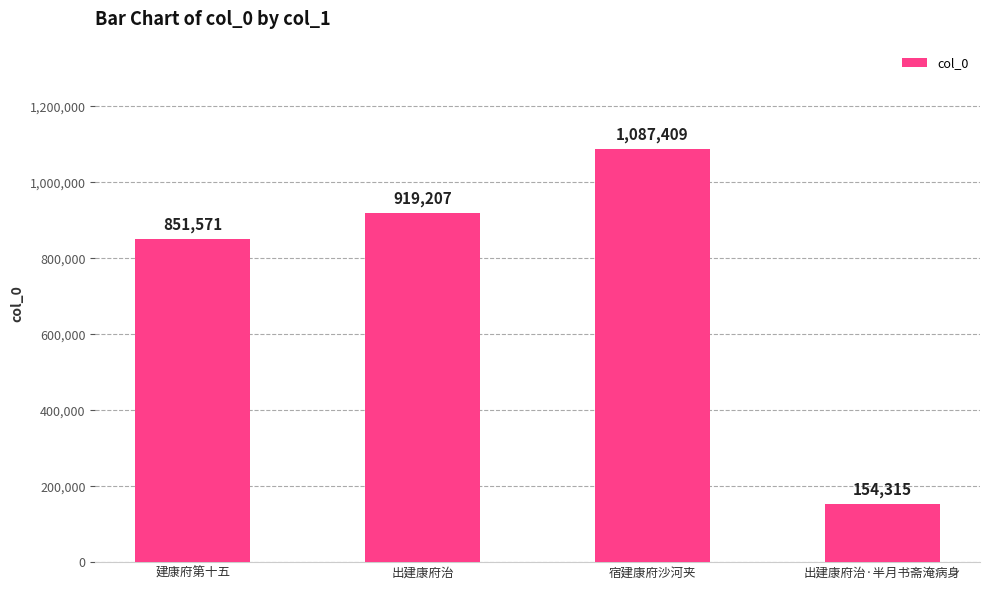

What is the difference between the values at 出建康府治 and 宿建康府沙河夹?

168202